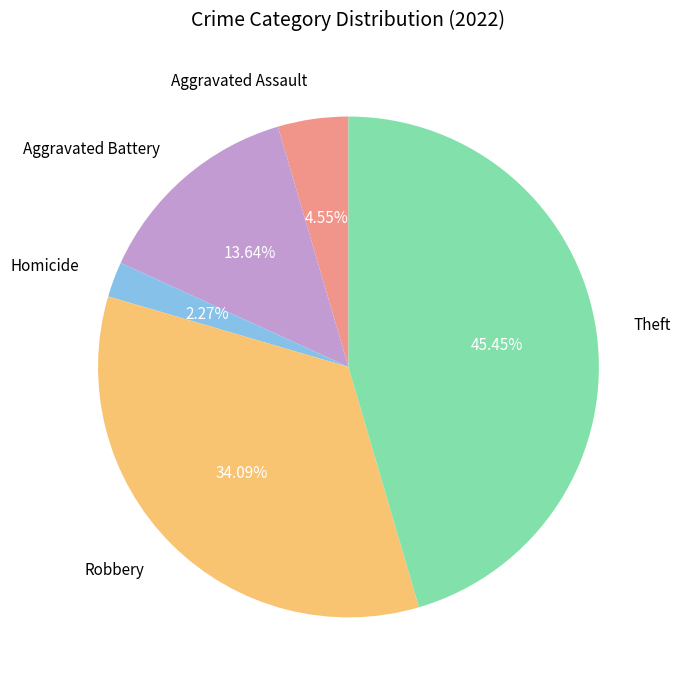

How many slices are in this pie chart?

5